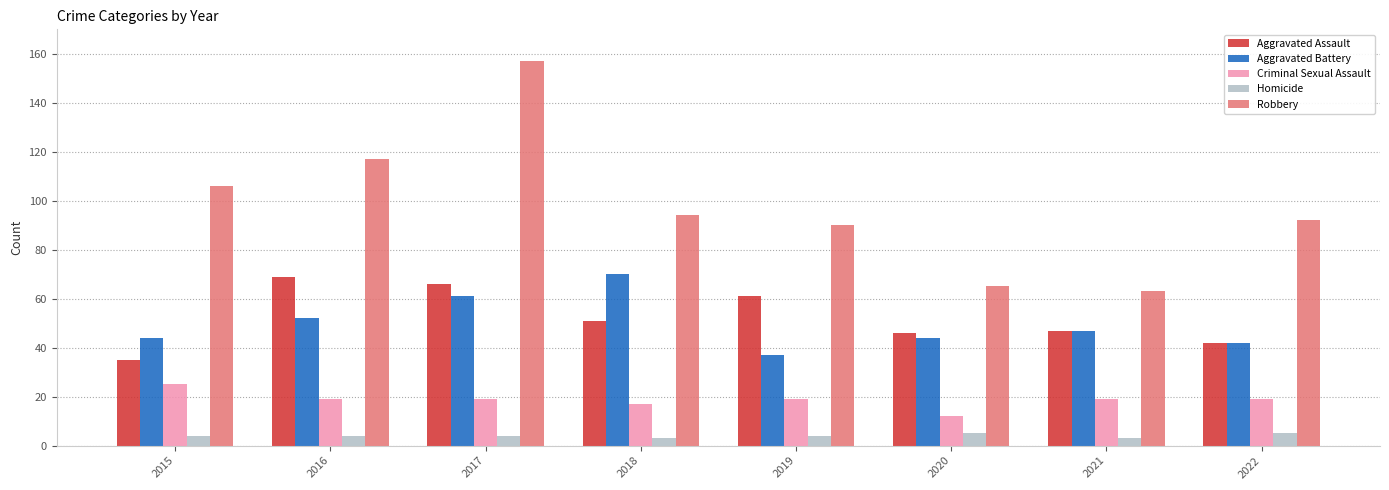

What is the lowest value of the Aggravated Assault series?

35